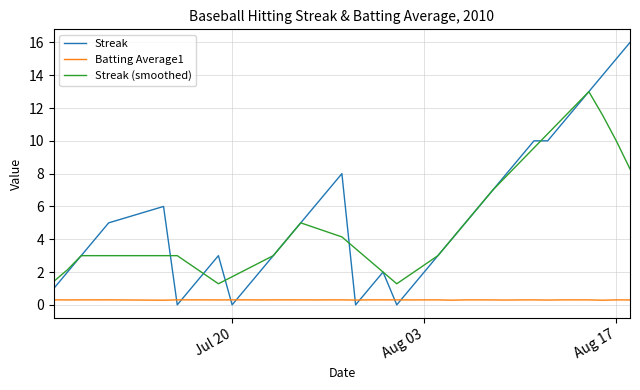

True or false: Streak (smoothed) and Batting Average1 intersect in this chart.

False